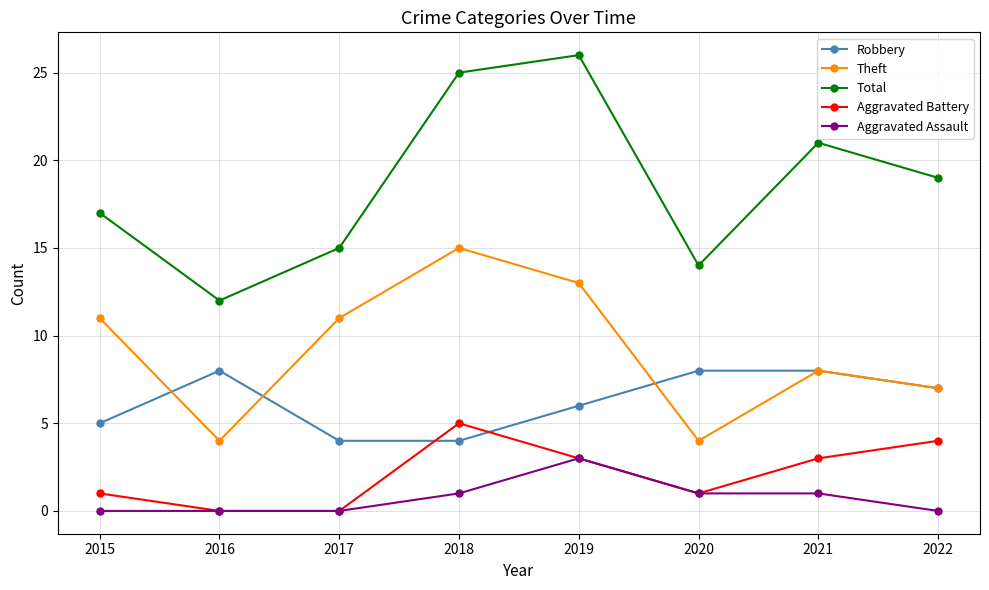

Between 2015 and 2017, which series saw the biggest shift?

Total